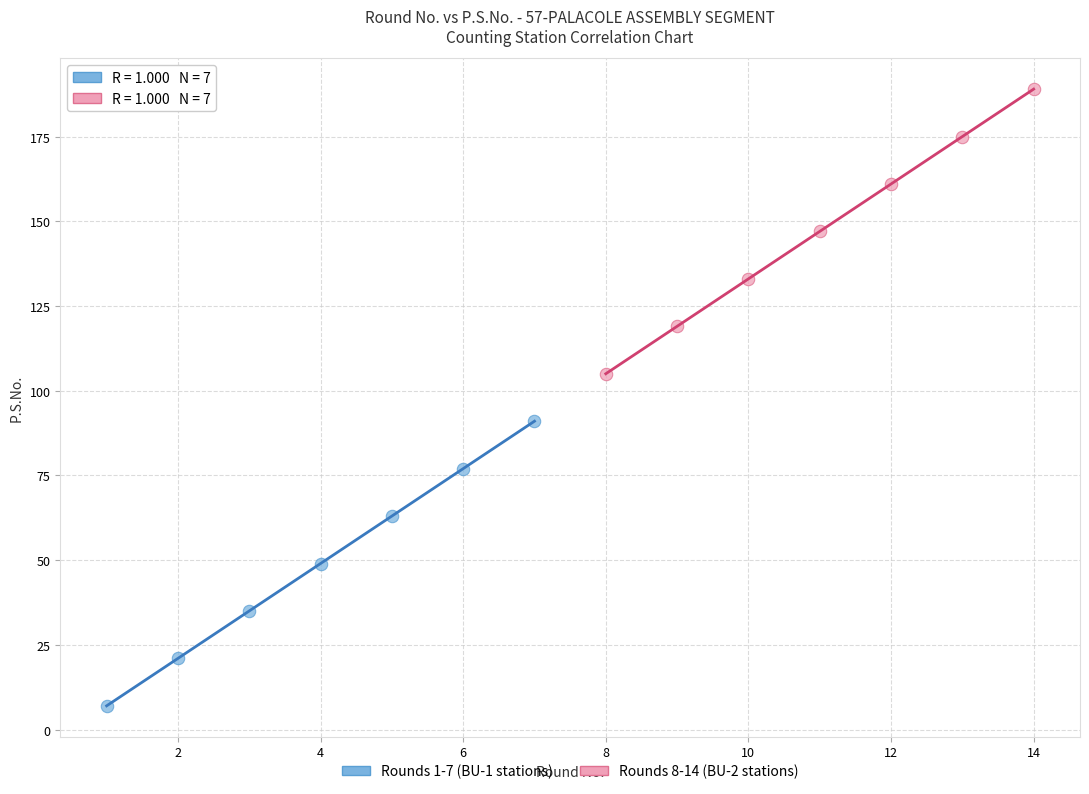

Which series reaches the maximum Y coordinate?

Rounds 8-14 (BU-2 stations)